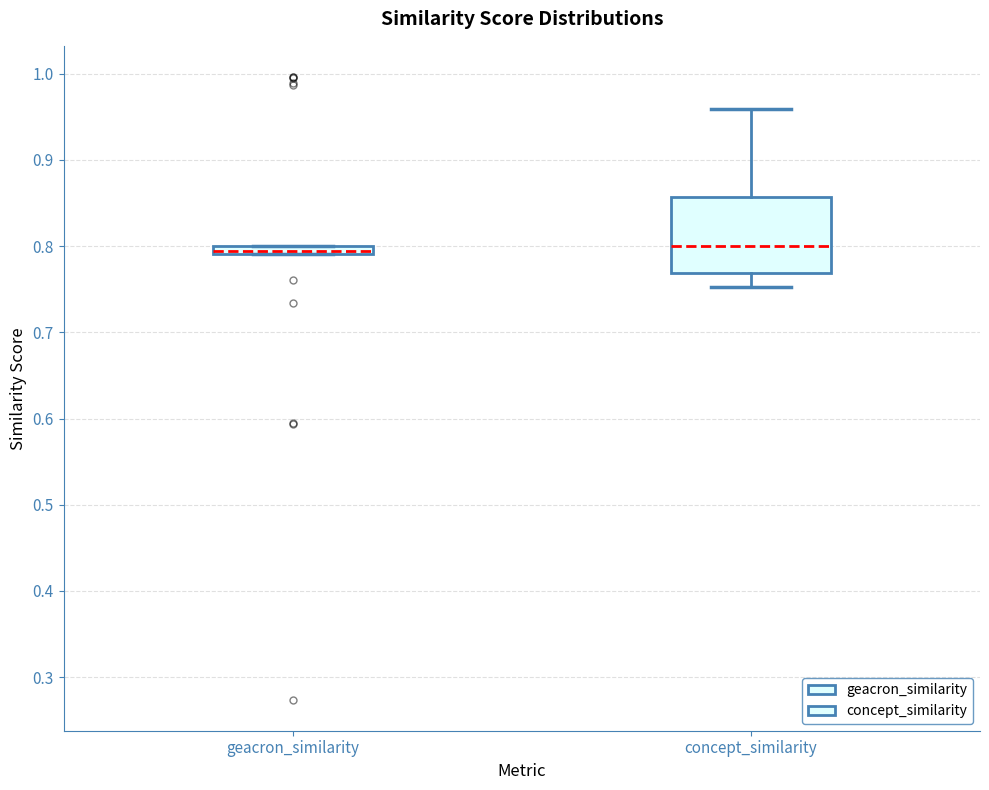

Where does the median line of the box for concept_similarity sit on the y-axis? The values are not printed on the chart, so give them approximately, as read against the axis.

0.80